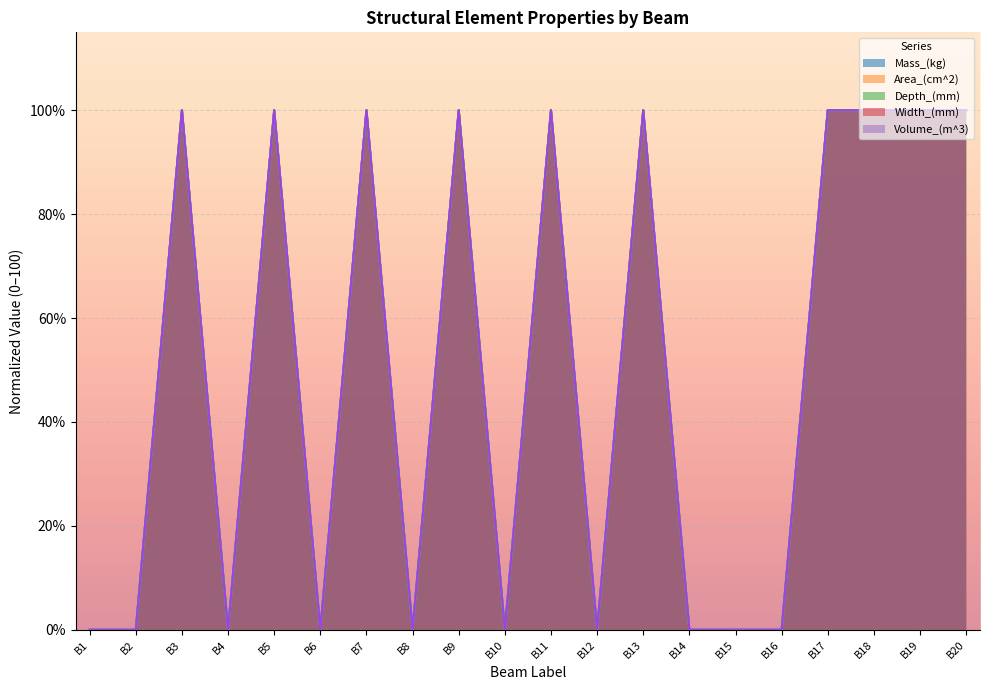

What is the sum of the Volume_(m^3) values at B9 and B6?

100